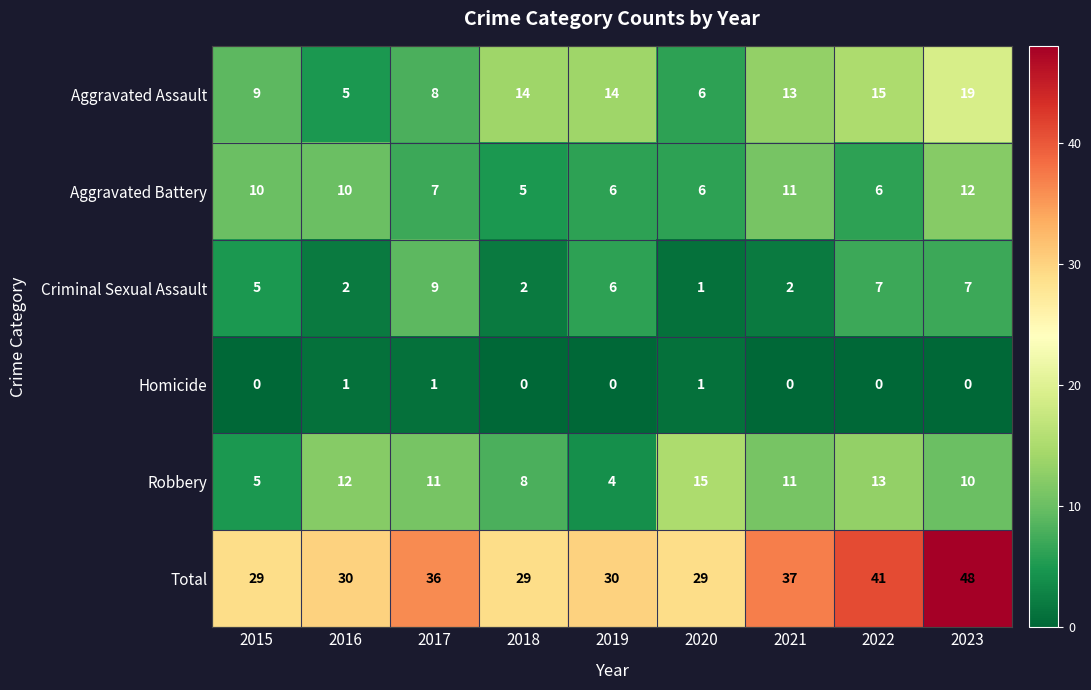

What is the difference between the second highest and second lowest values in the Aggravated Assault series?

9